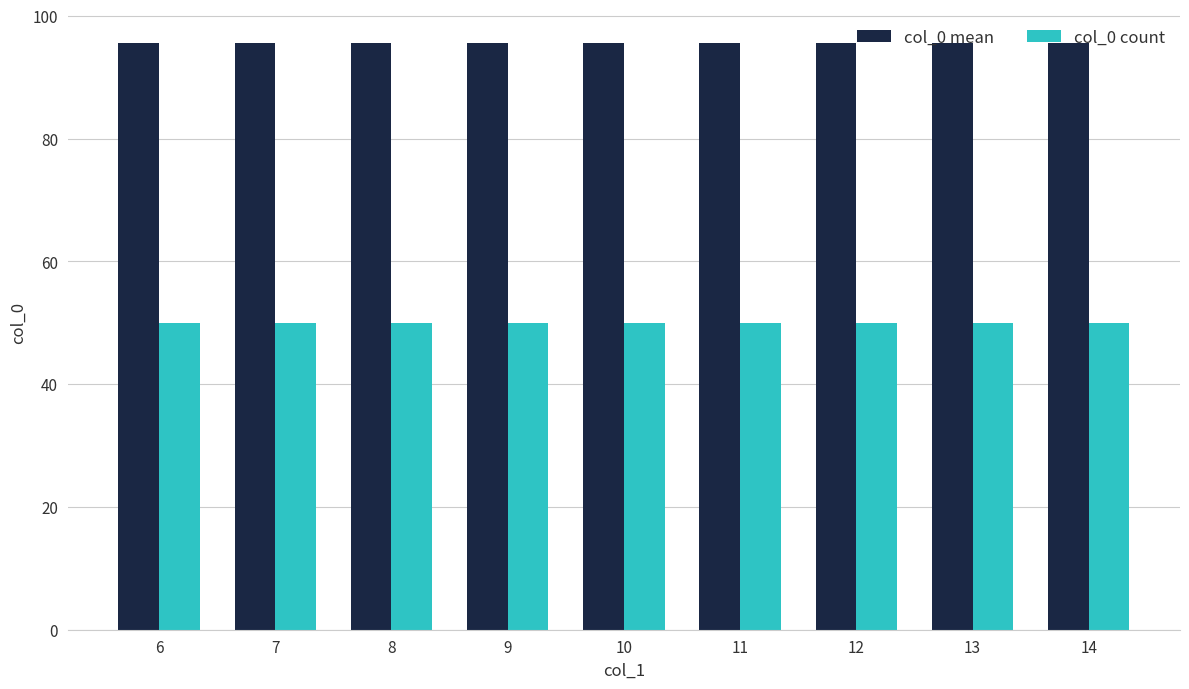

What is the highest value of the col_0 mean series?

95.5